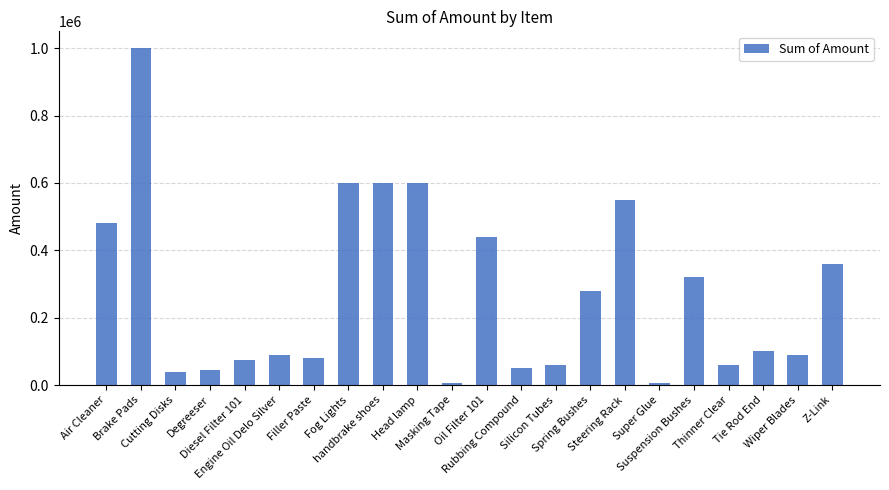

Reading left to right, transcribe all the data shown in this chart.

Air Cleaner=480000	Brake Pads=1000000	Cutting Disks=40000	Degreeser=45000	Diesel Filter 101=75000	Engine Oil Delo Silver=90000	Filler Paste=80000	Fog Lights=600000	handbrake shoes=600000	Head lamp=600000	Masking Tape=6000	Oil Filter 101=440000	Rubbing Compound=50000	Silicon Tubes=60000	Spring Bushes=280000	Steering Rack=550000	Super Glue=6000	Suspension Bushes=320000	Thinner Clear=60000	Tie Rod End=100000	Wiper Blades=90000	Z-Link=360000